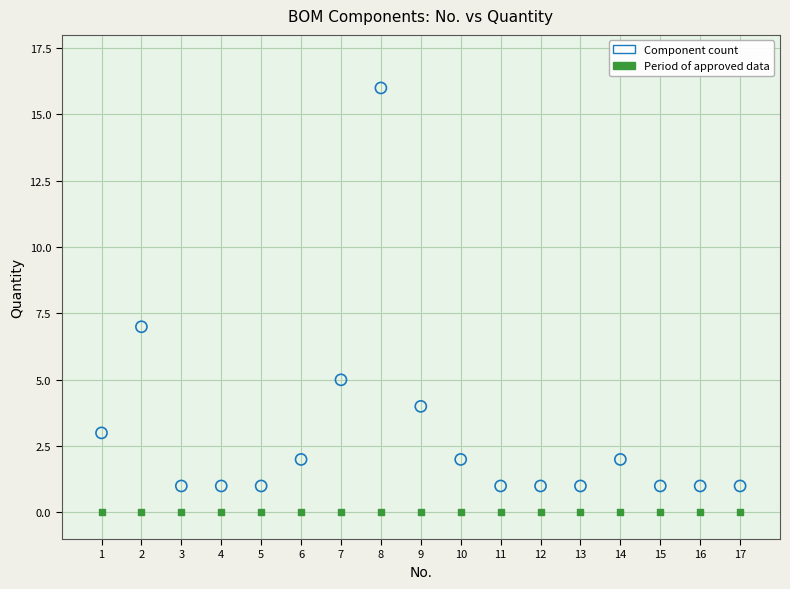

In the Component count series, what Y value is closest to 8?

7